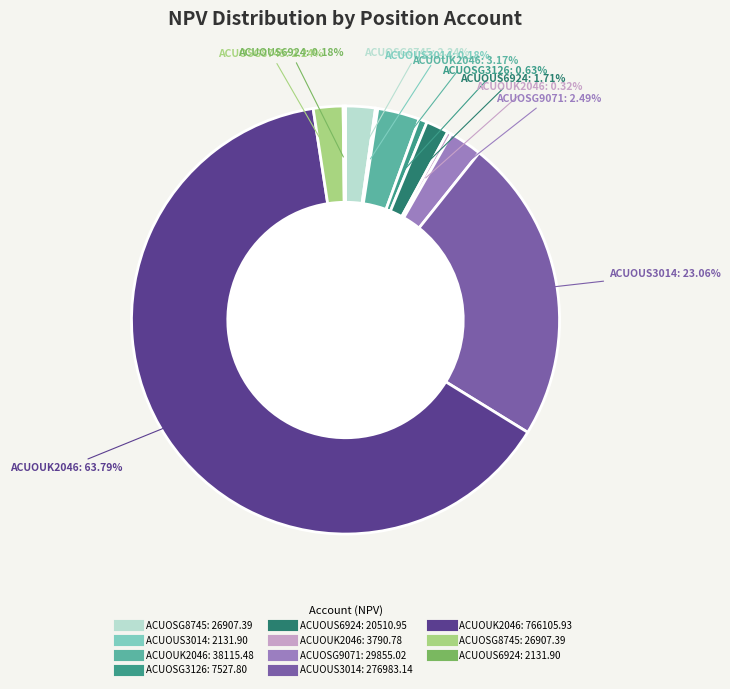

Is there a majority slice in this chart?

Yes